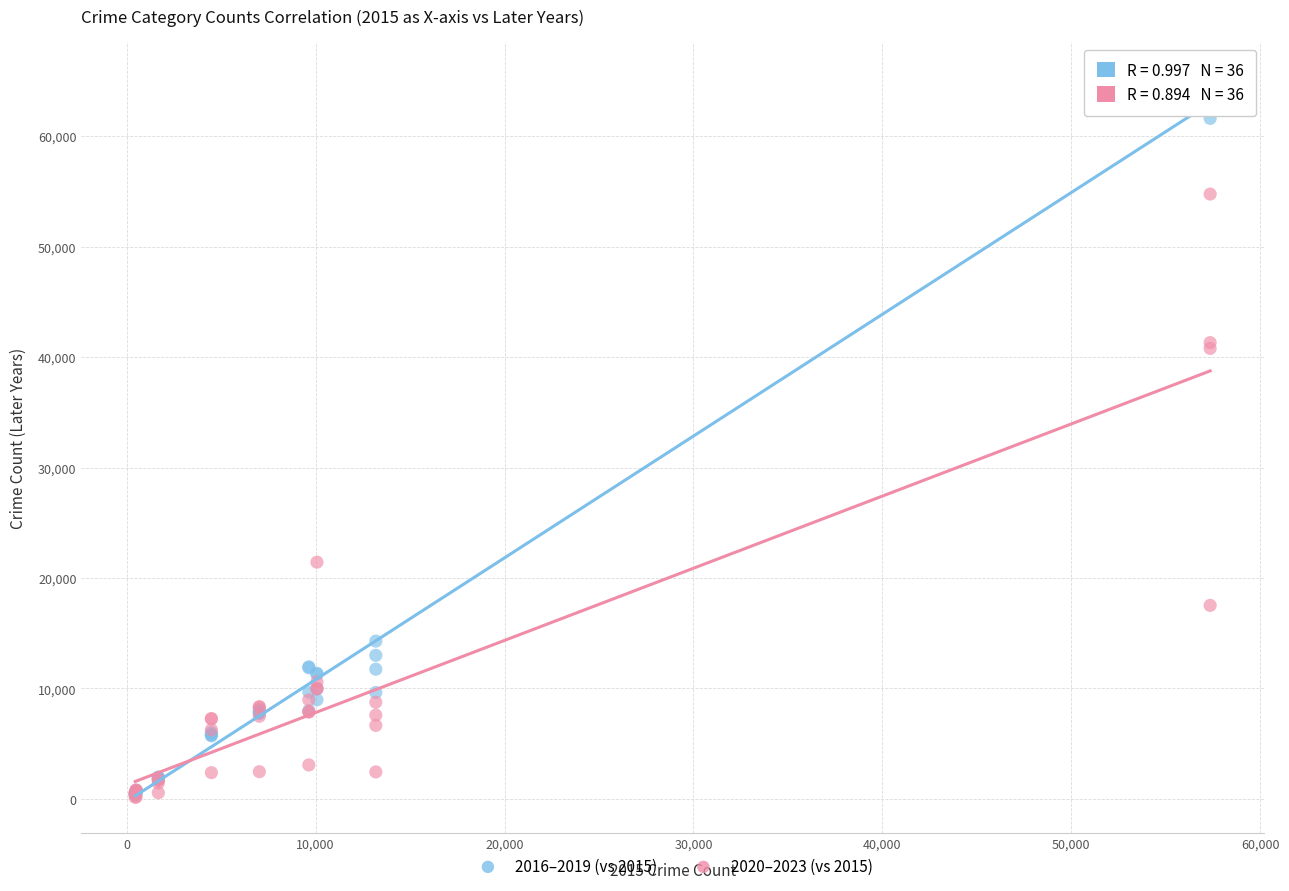

Which series has the widest spread of Y values?

2016–2019 (vs 2015)